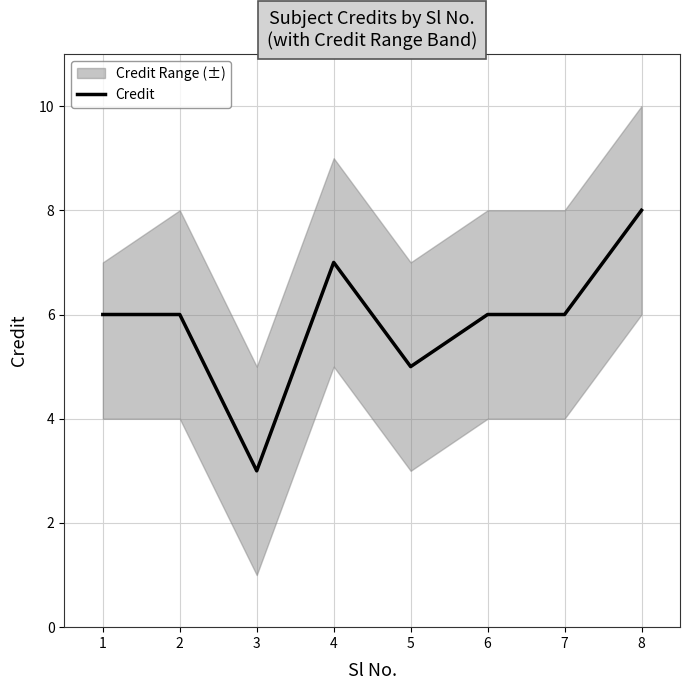

How many categories are shown in the chart?

8